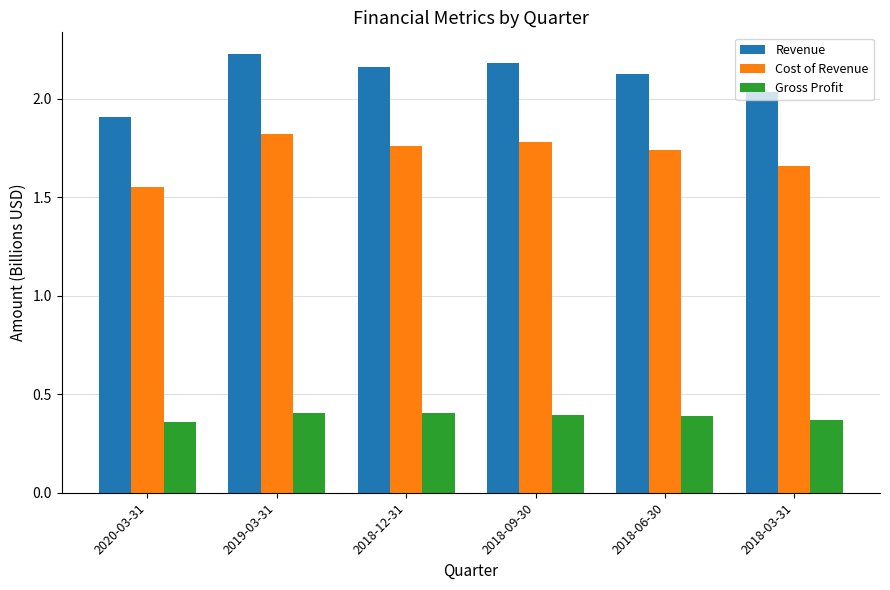

Which series has the largest total across all categories?

Revenue